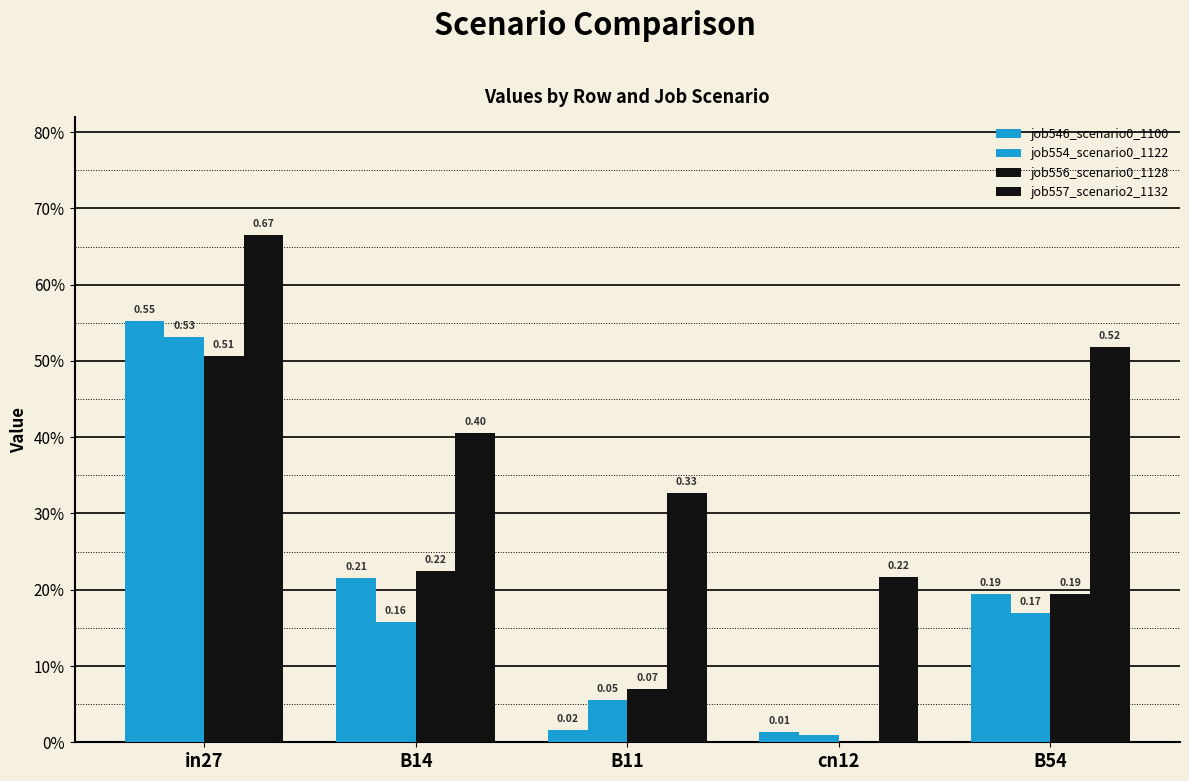

At how many categories does at least one series exceed 0?

5